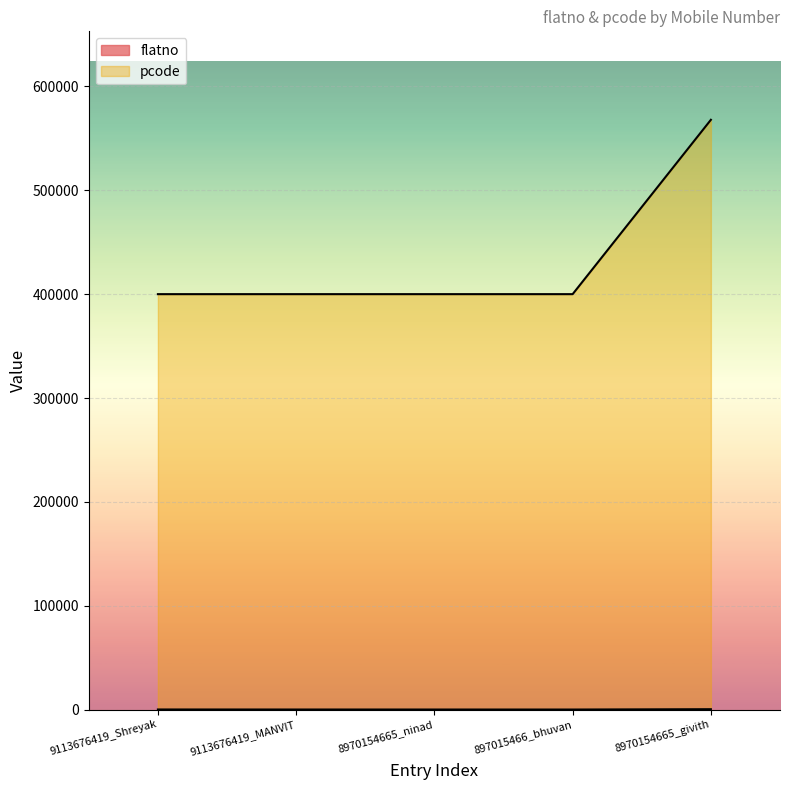

True or false: flatno and pcode cross at least once.

False